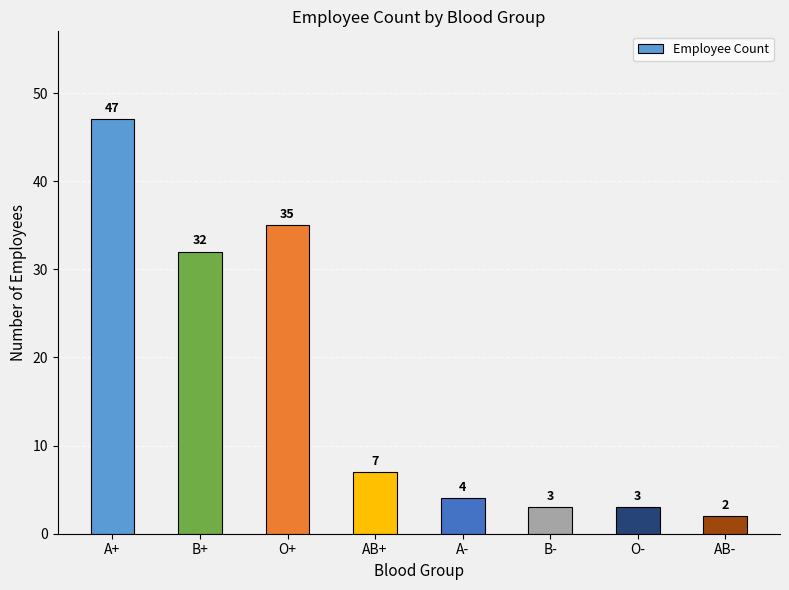

What position from the left is O+?

3